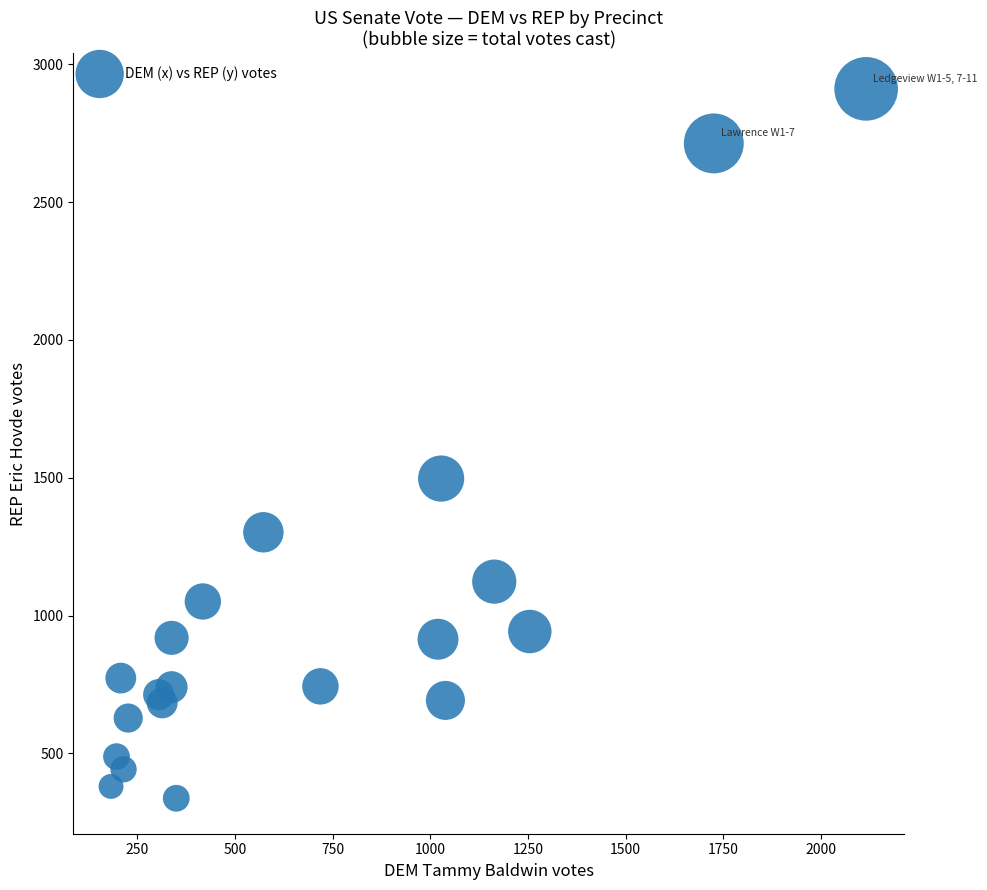

What is the range of Y values (max minus min)?

2574